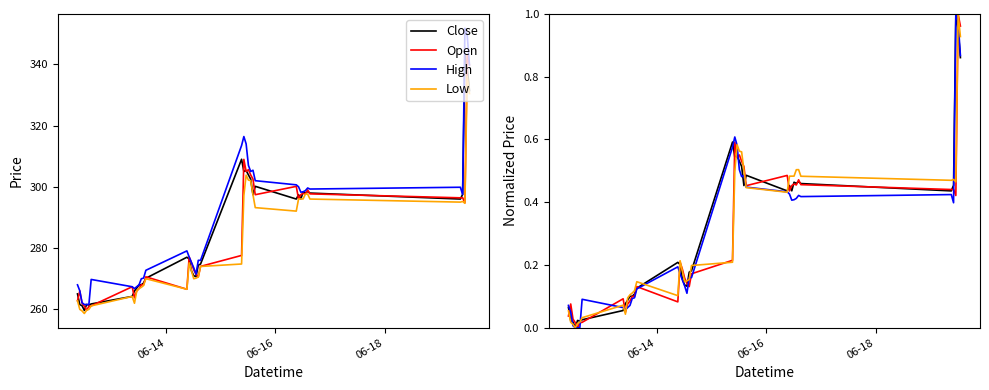

True or false: Low has a value of 0.0 at 06-18.

False